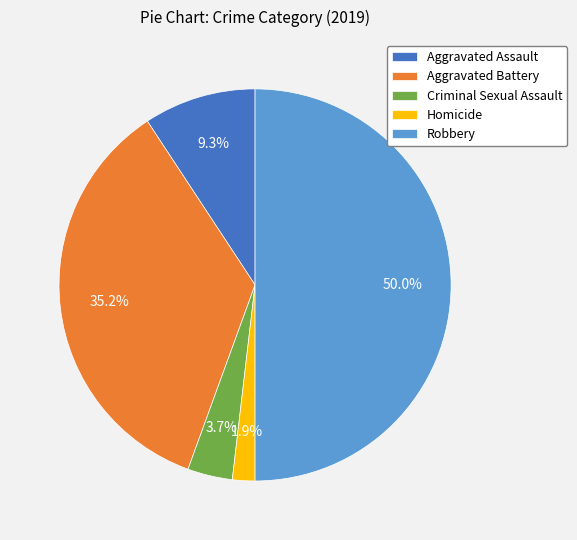

What is the ratio of the value at Aggravated Assault to the value at Aggravated Battery?

0.3